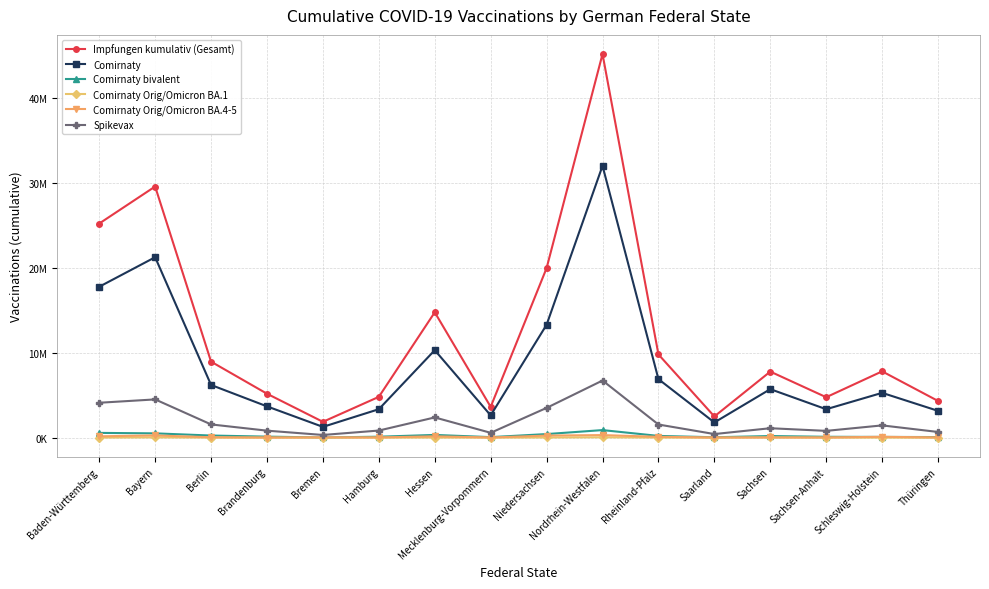

At Nordrhein-Westfalen, list the series in order from largest to smallest.

Impfungen kumulativ (Gesamt), Comirnaty, Spikevax, Comirnaty bivalent, Comirnaty Orig/Omicron BA.4-5, Comirnaty Orig/Omicron BA.1